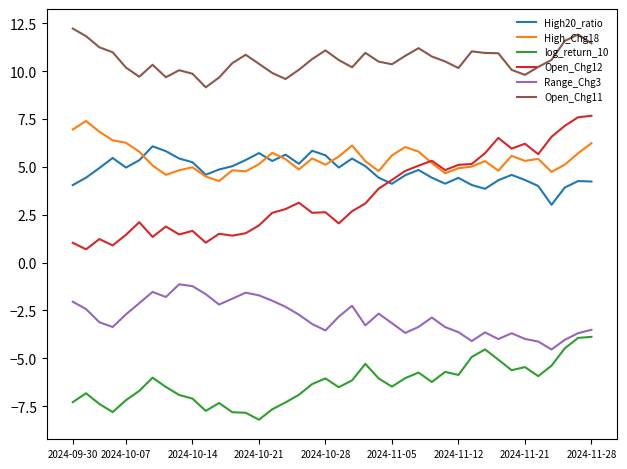

Which series has the largest total across all categories?

Open_Chg11